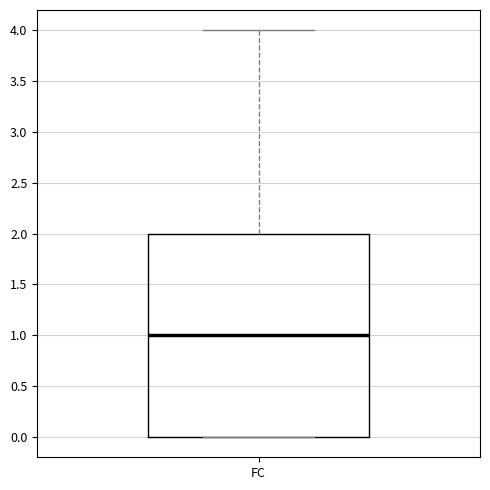

Where is the lower edge of the box for FC on the y-axis? The values are not printed on the chart, so give them approximately, as read against the axis.

0